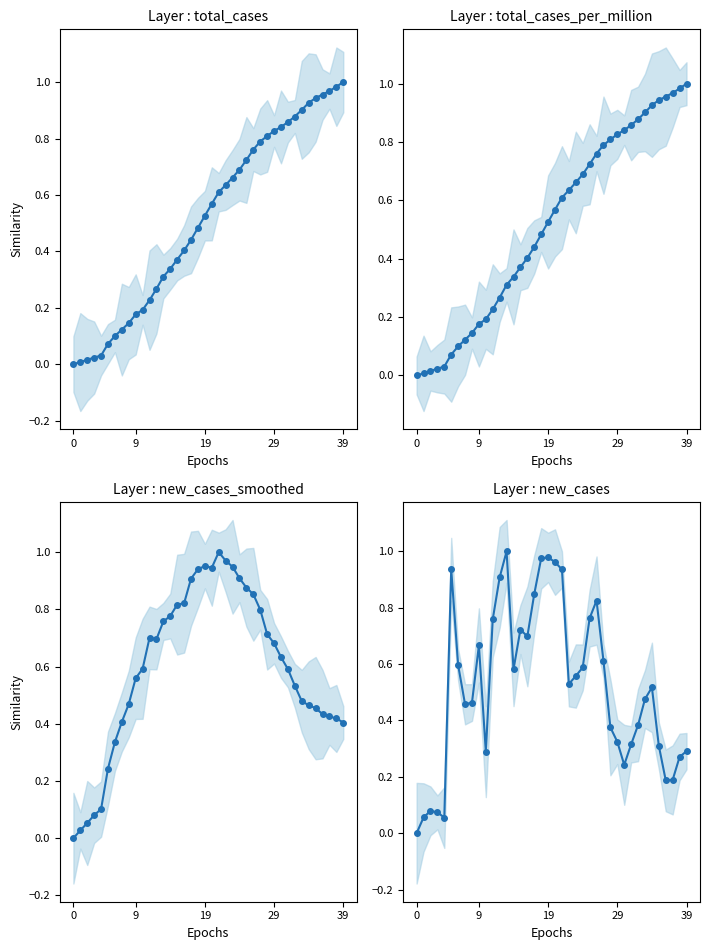

The total_cases_per_million series shows 0.5 at 15. True or false?

False